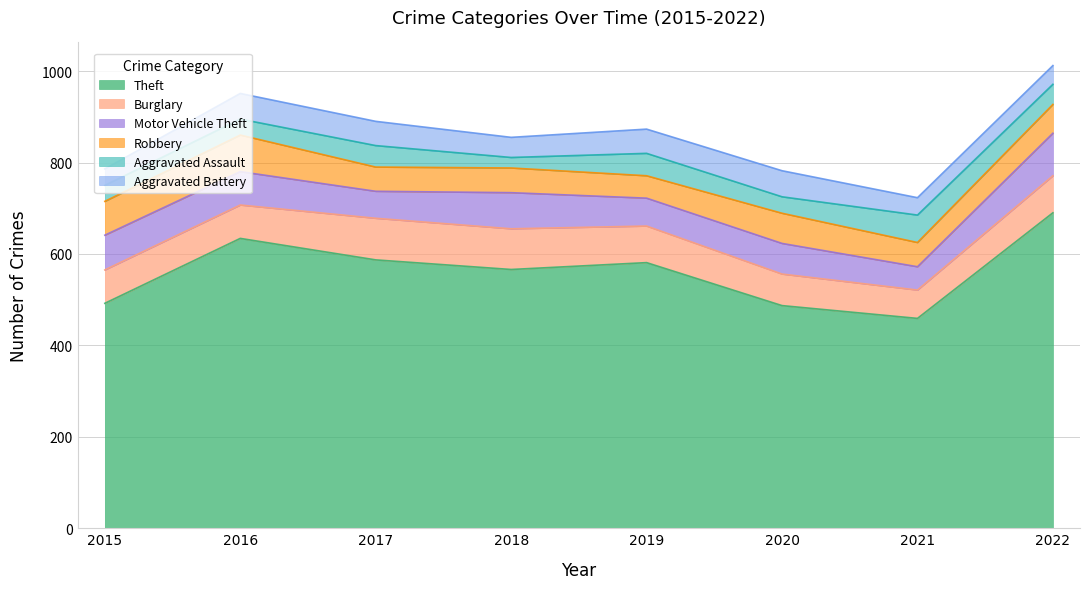

Rank the categories by Aggravated Battery value from lowest to highest.

2015, 2021, 2022, 2018, 2017, 2019, 2016, 2020